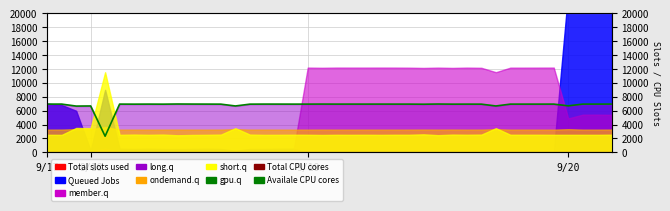

True or false: Total CPU cores and Availale CPU cores intersect in this chart.

False